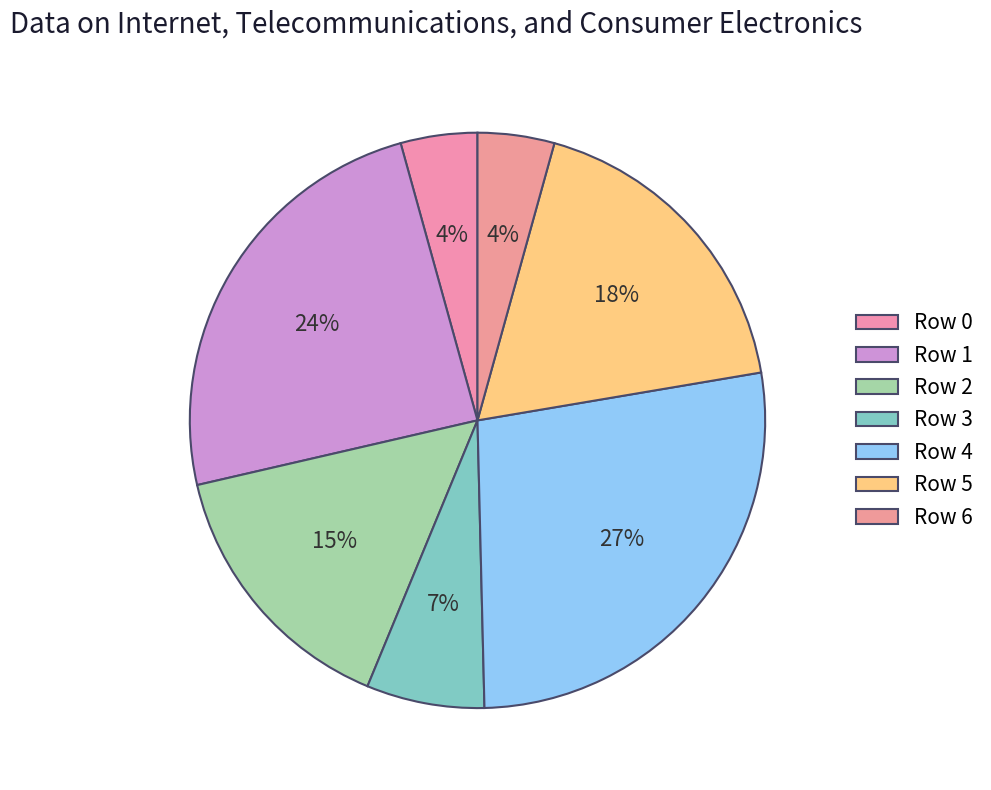

Count the number of slices in the pie.

7